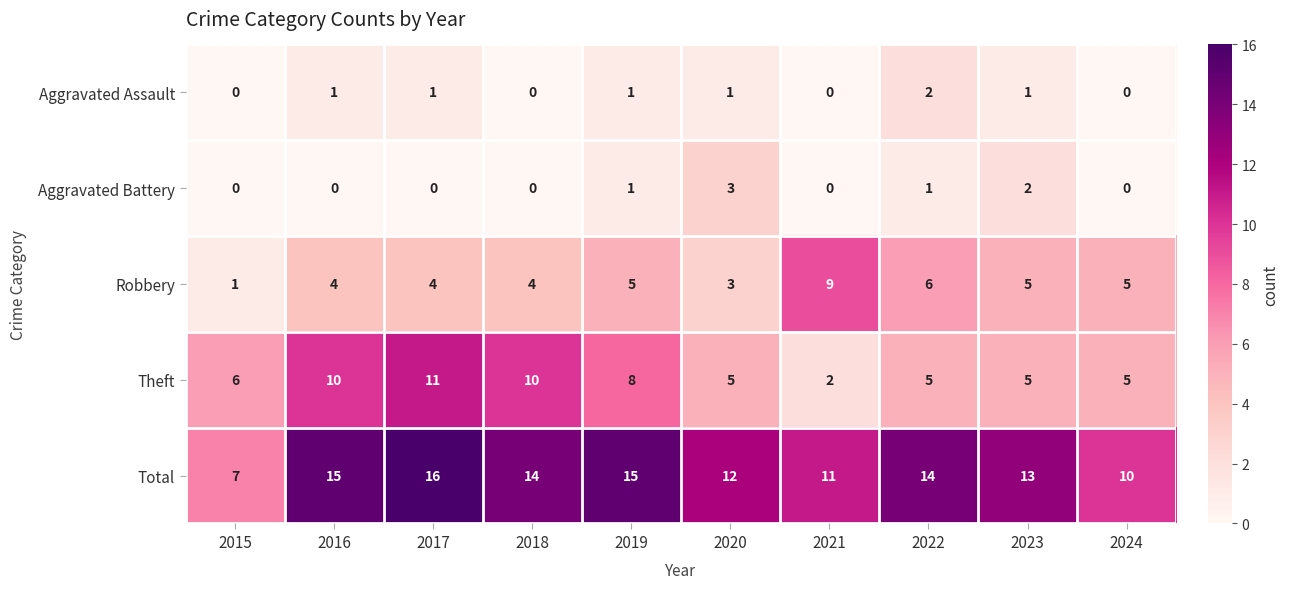

Rank the series by their maximum value, from highest to lowest.

Total, Theft, Robbery, Aggravated Battery, Aggravated Assault